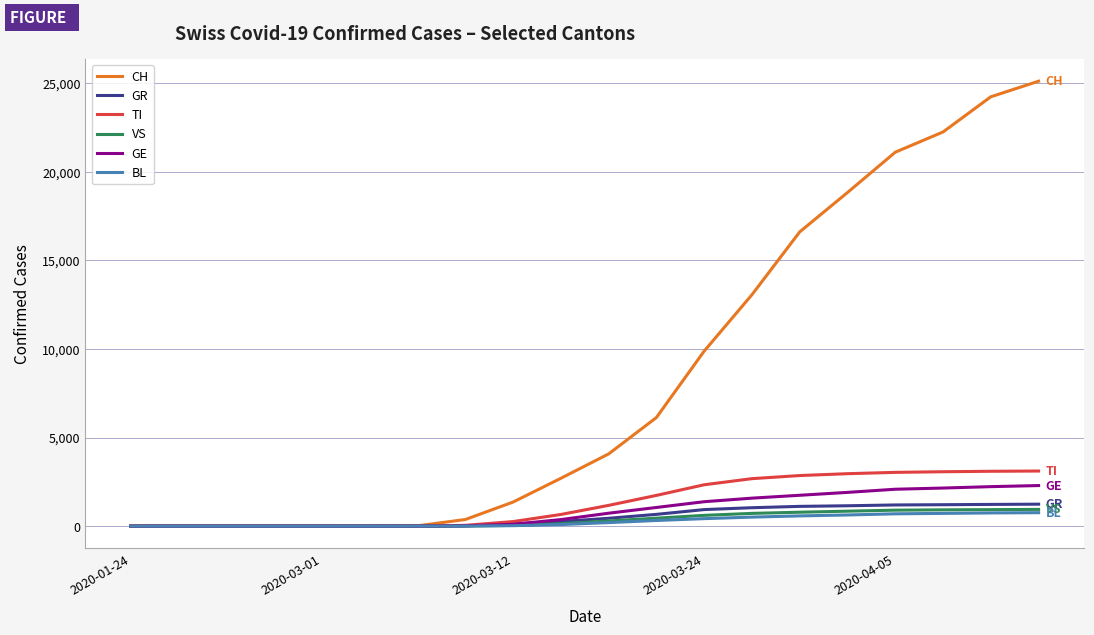

Which series has the largest range (max minus min)?

CH